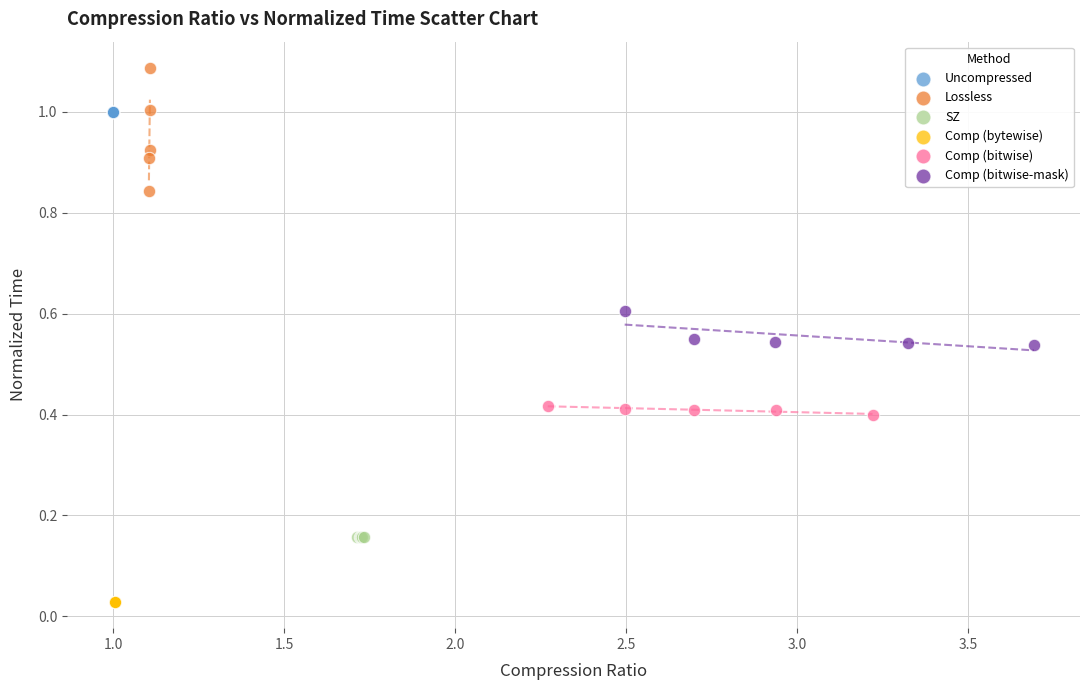

Which series contains the lowest Y value?

Comp (bytewise)